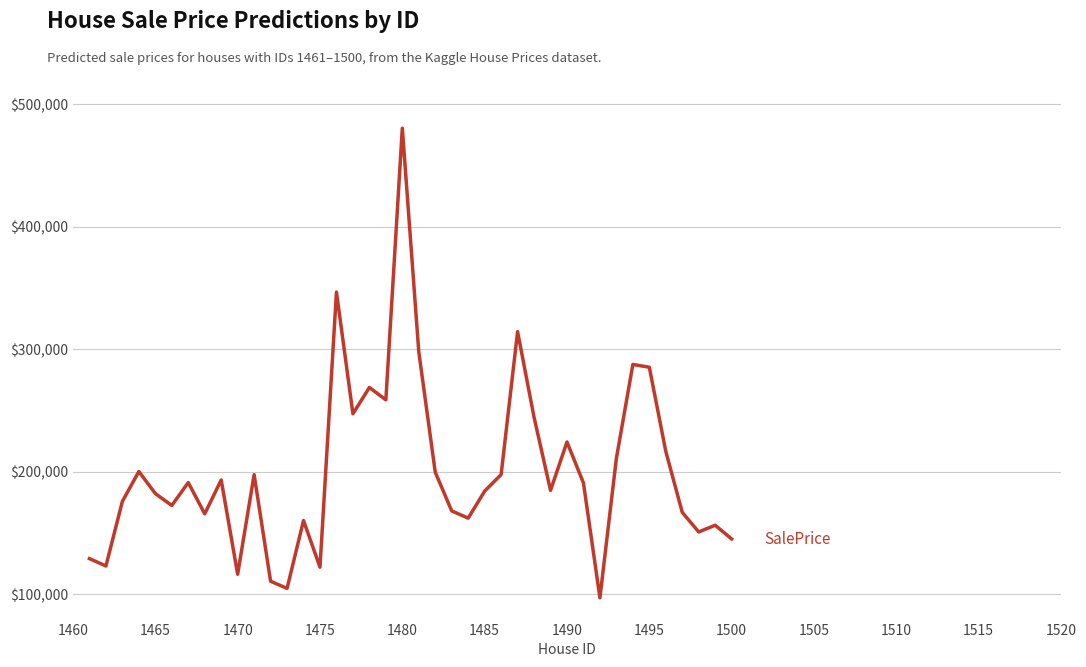

What is the difference between the maximum and minimum values?

383300.1